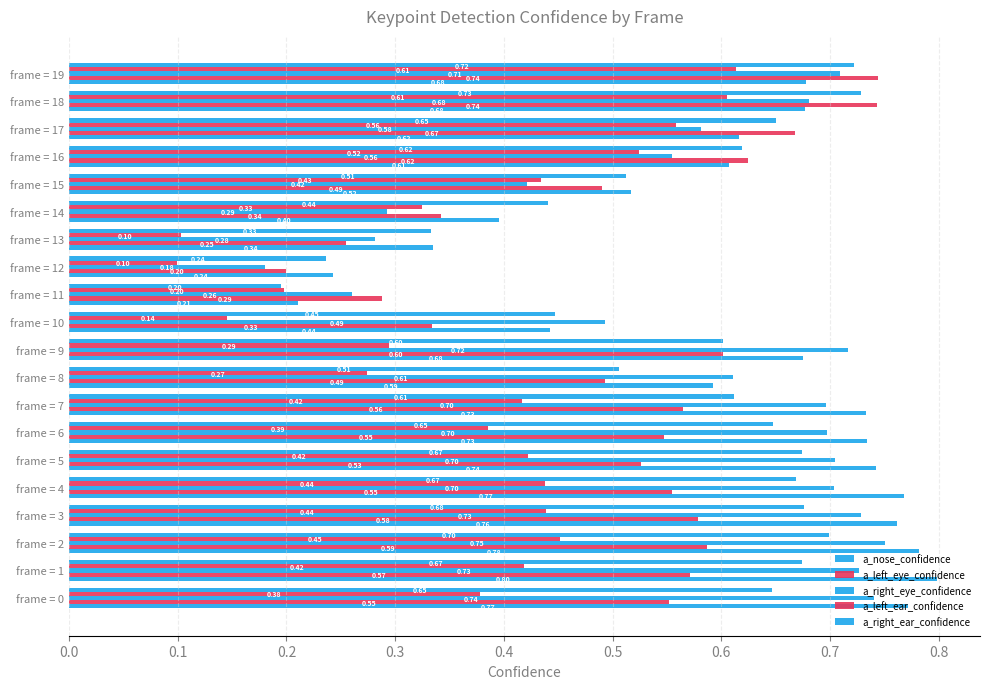

Count the number of categories in the chart.

20